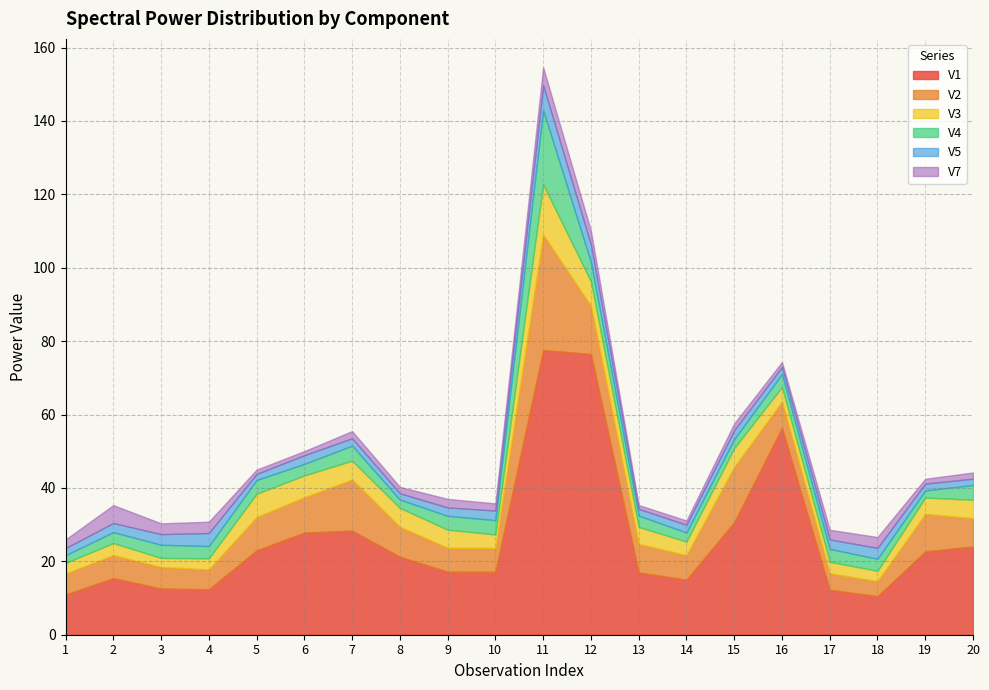

Is the value of V1 at 12 greater than the value of V3 at 10?

Yes